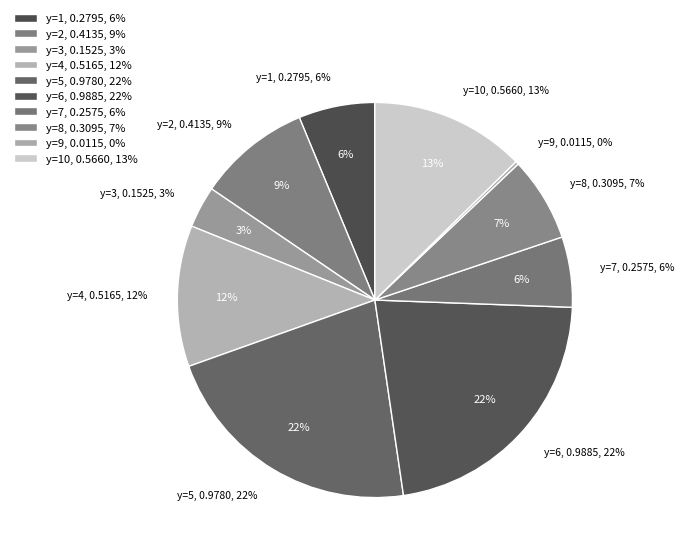

Between y=5 and y=7, which is larger?

y=5